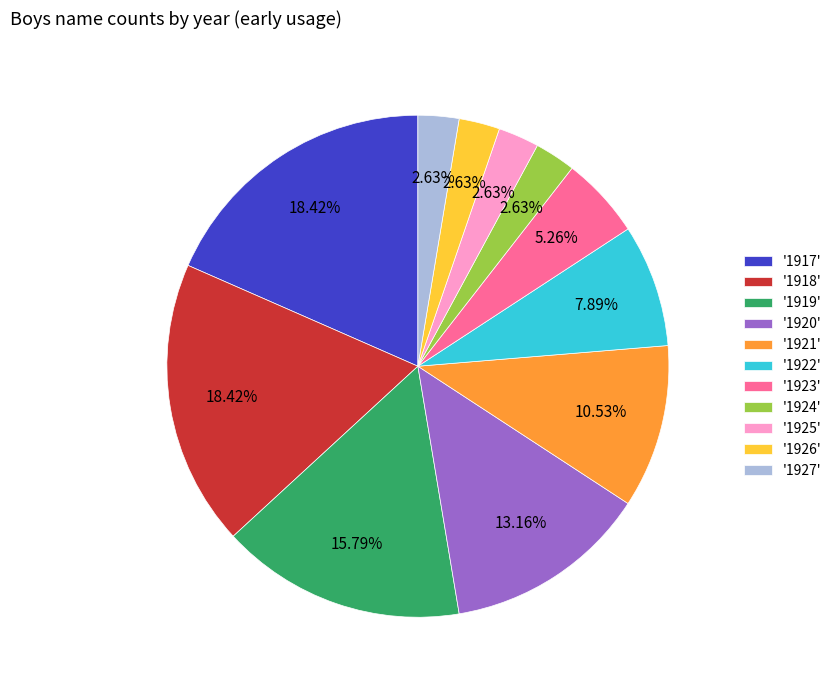

Do '1920' and '1925' together represent more than half of the pie?

No